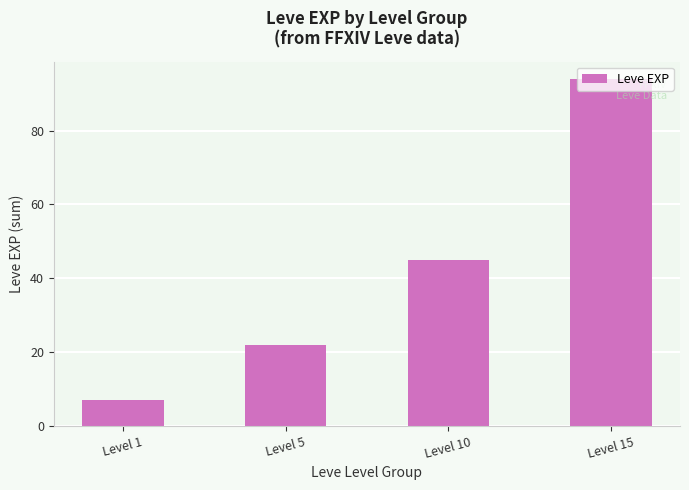

Between Level 10 and Level 1, which is larger?

Level 10